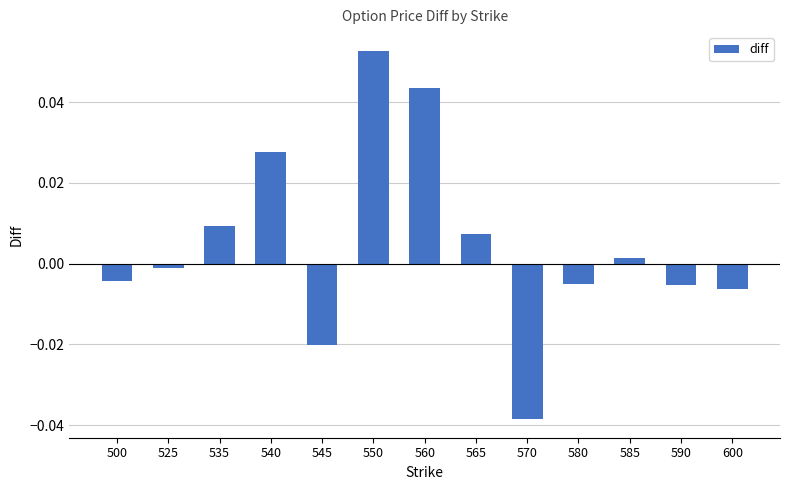

Does the chart contain any negative values?

Yes